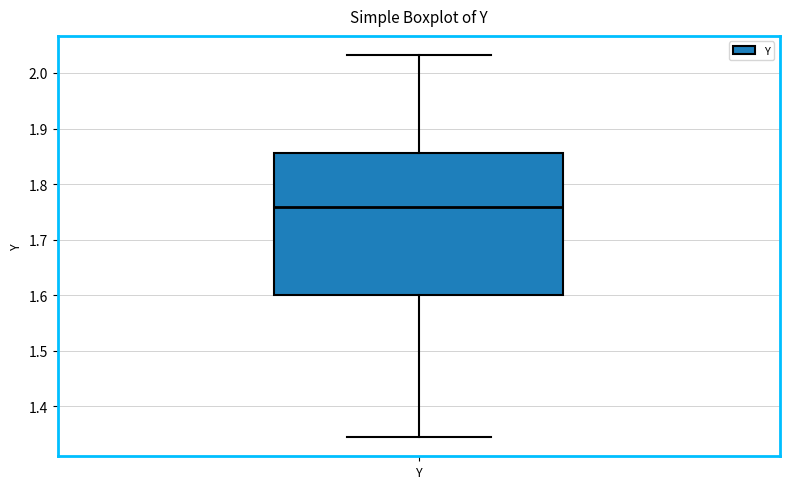

Read this box plot against the y-axis: the position of the median line, the range covered by the box, and the ends of both whiskers. The values are not printed on the chart, so give them approximately, as read against the axis.

median 1.76, box 1.60 to 1.86, whiskers 1.34 to 2.03